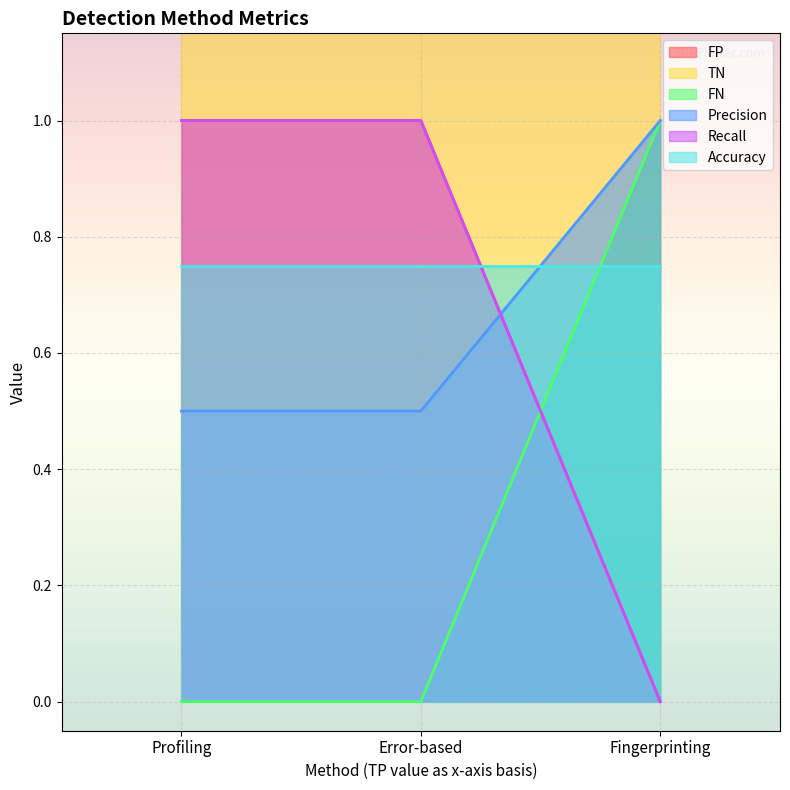

What is the label of the 2nd point from the left?

Error-based